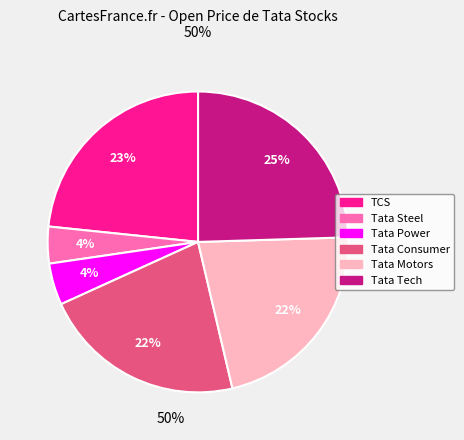

What is the ratio of the value at Tata Motors to the value at Tata Steel?

5.5